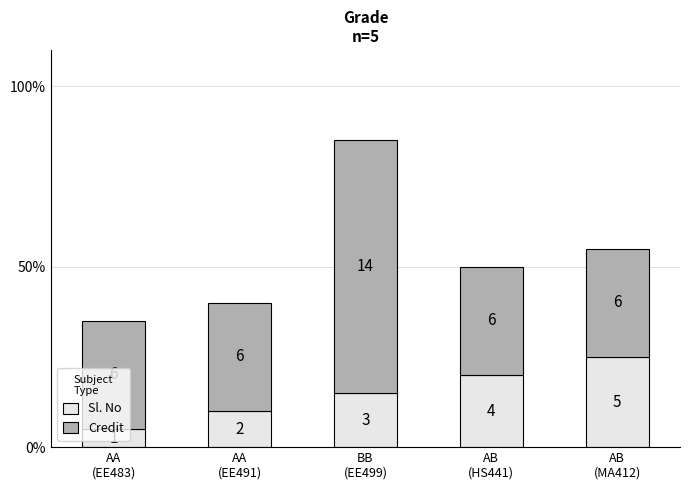

What is the difference between the maximum and minimum values in the Credit series?

8